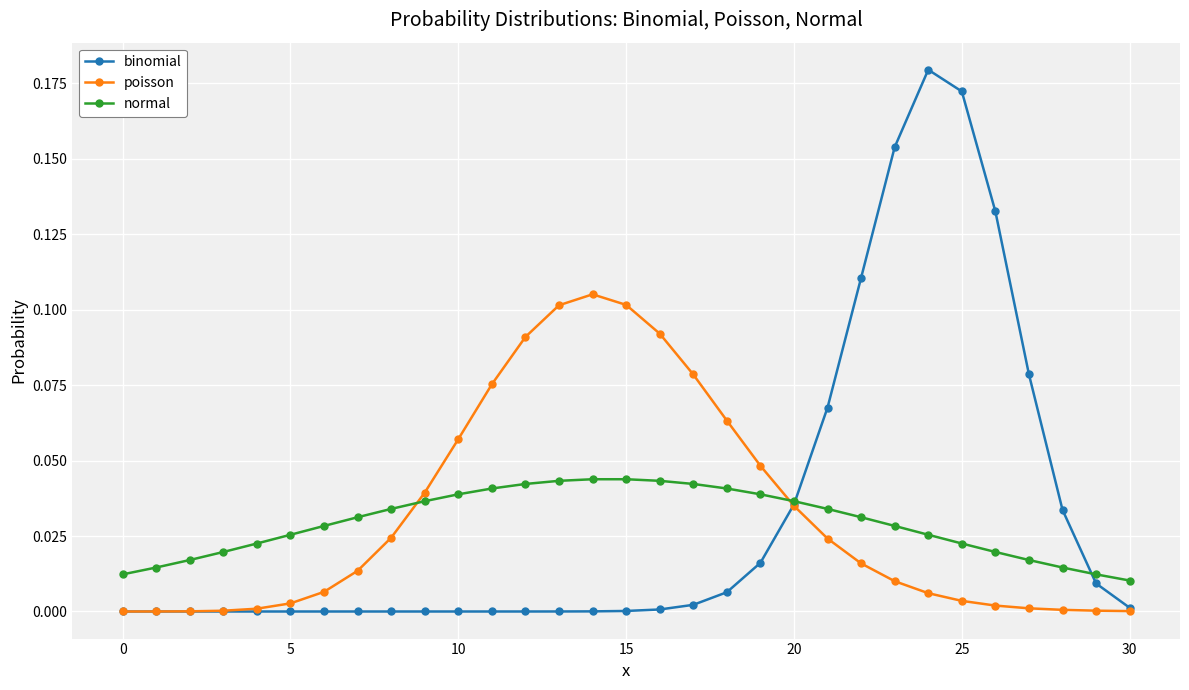

Which series has the largest range (max minus min)?

binomial